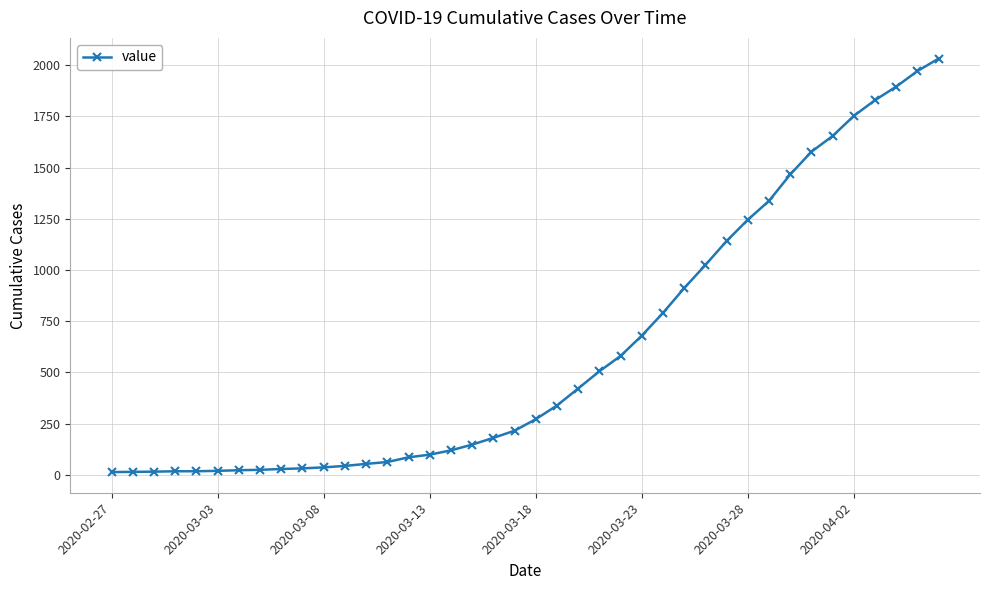

What is the maximum value shown in the chart?

2032